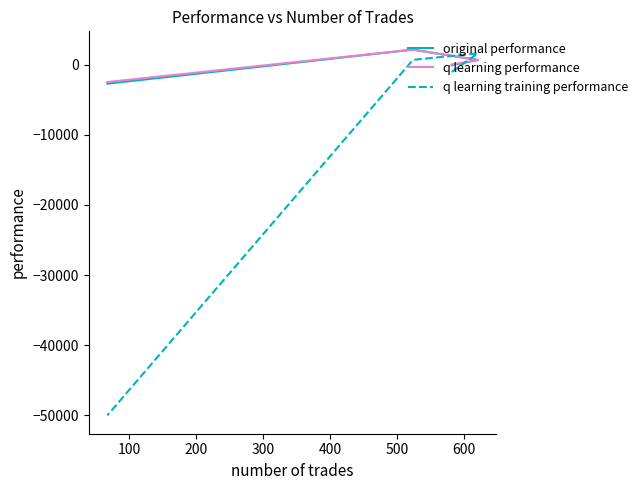

What is the difference between the q learning performance values at 200 and 100?

1493.0